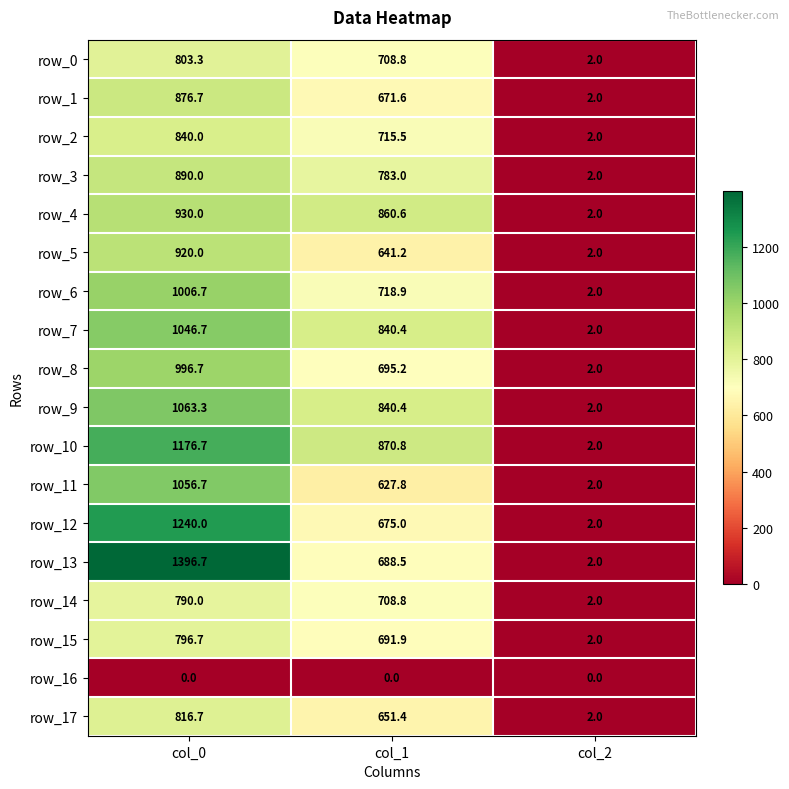

True or false: row_7 has a value of 358.0 at col_1.

False